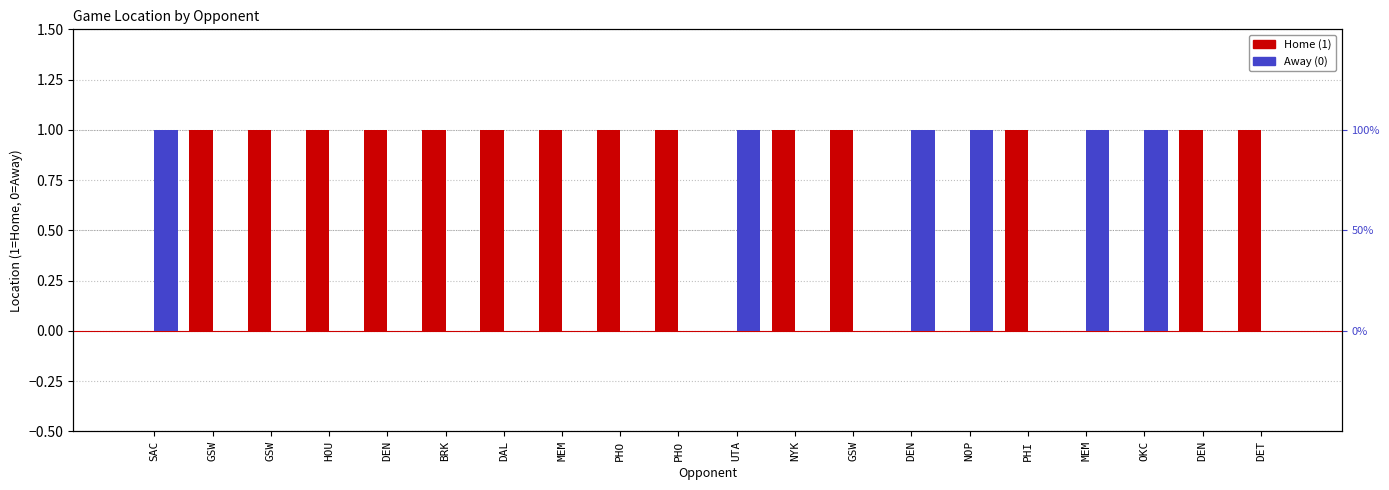

What is the difference between the highest and lowest values at DEN?

1